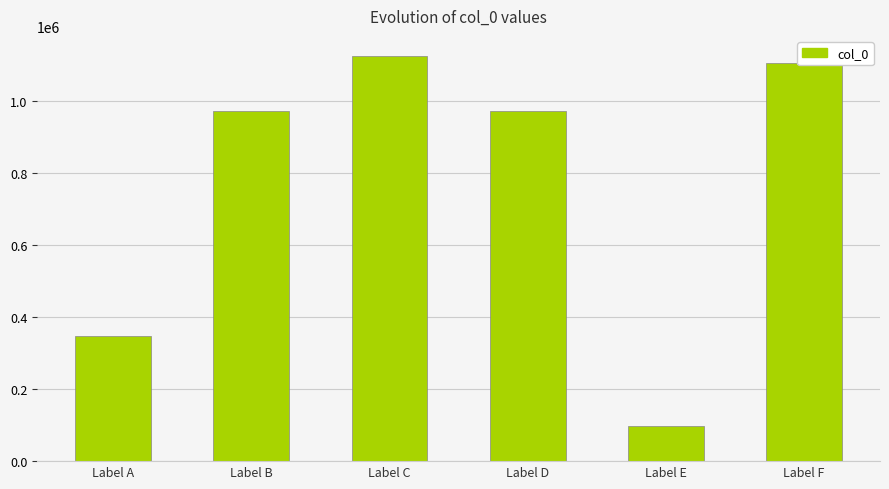

How many categories are shown in the chart?

6